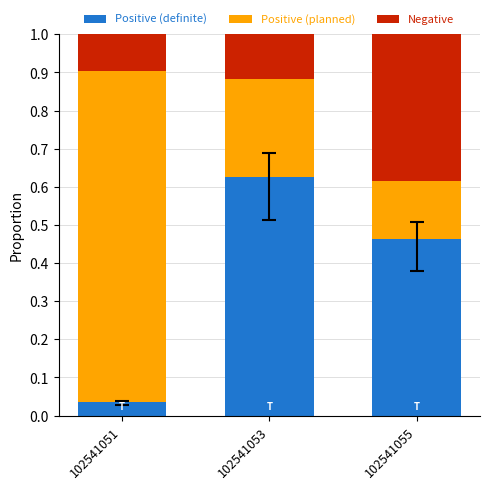

Where is Positive (definite) nearest to the value 0?

102541051